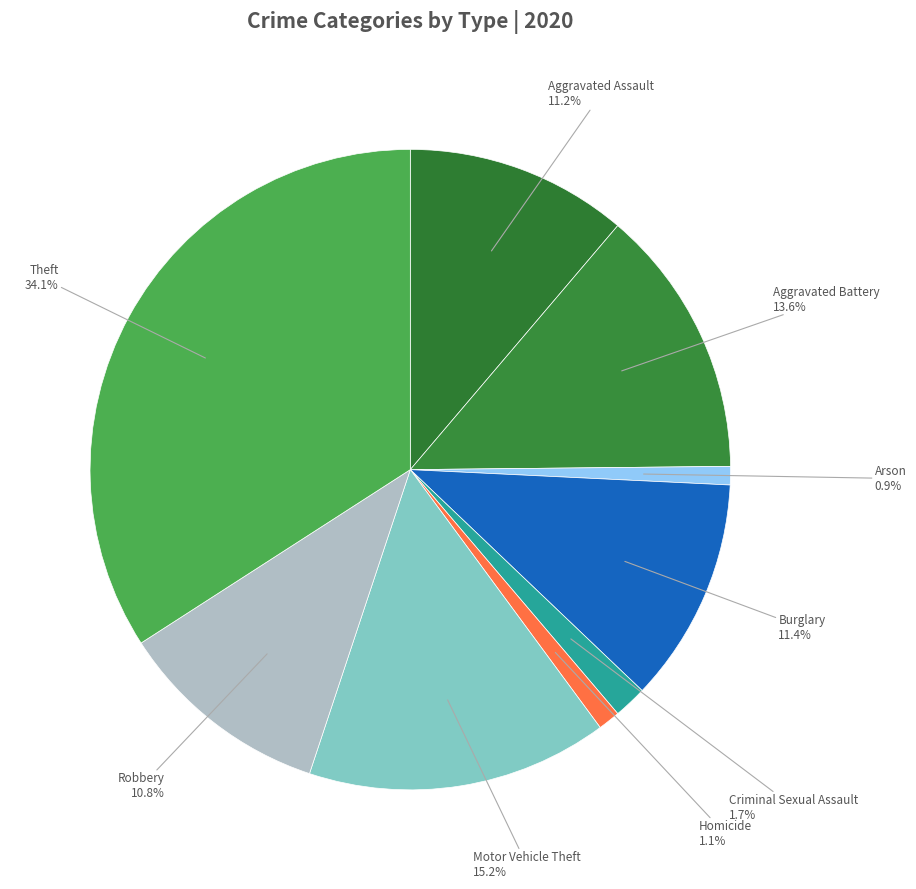

Does Criminal Sexual Assault represent more than half of the total?

No